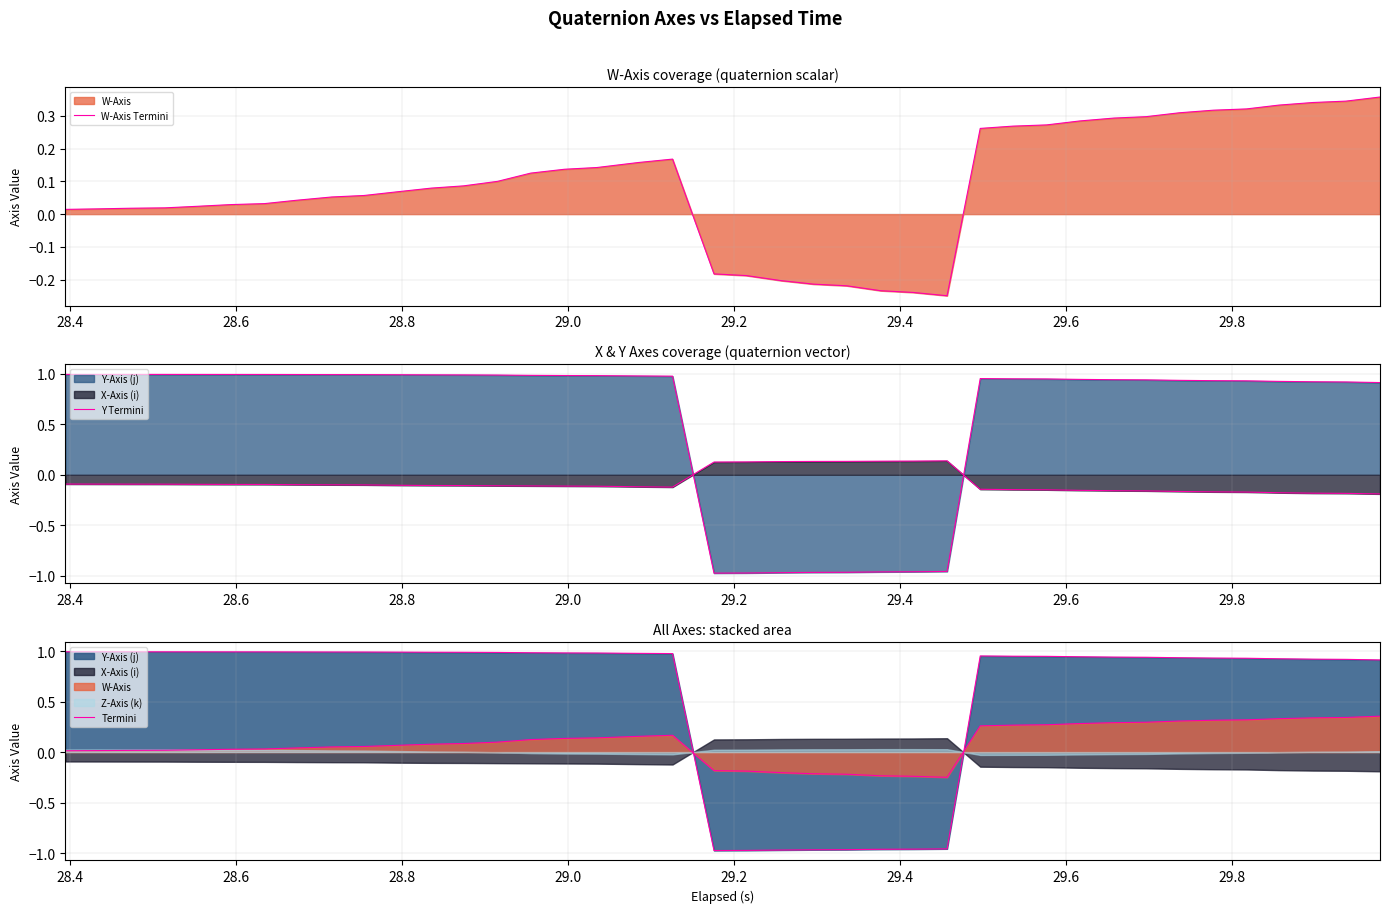

What is the value of the W-Axis Termini point at the 10th from the left?

0.1